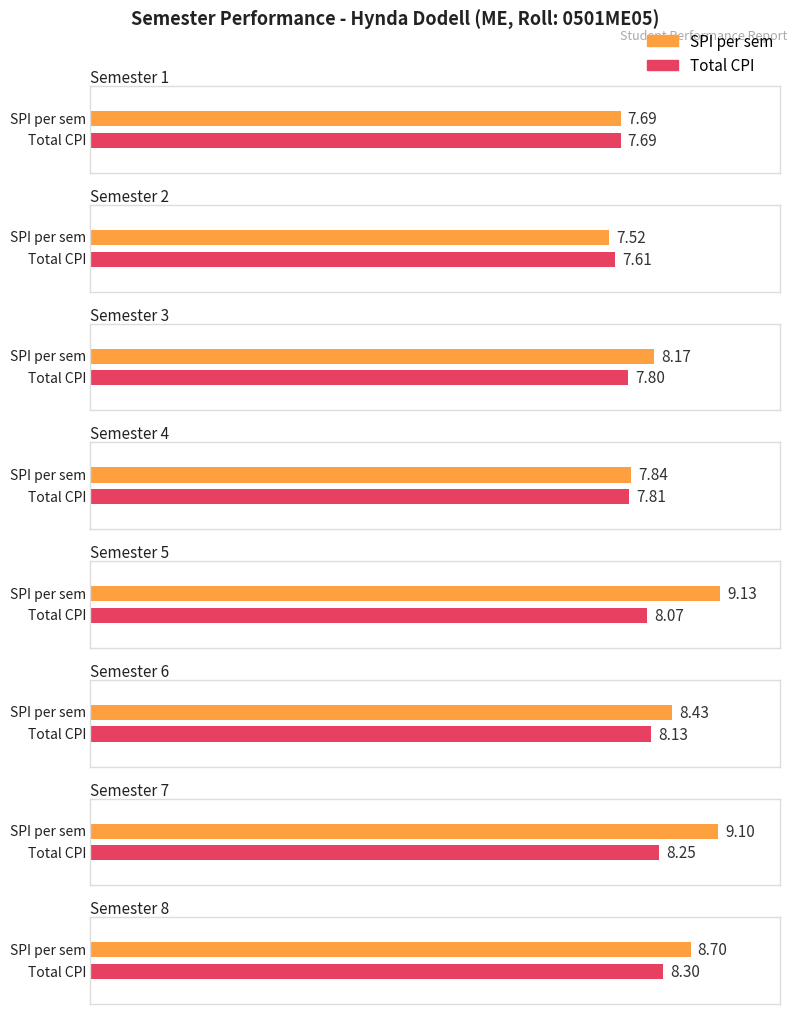

What is the difference between the second highest and second lowest values in the SPI per sem series?

1.4